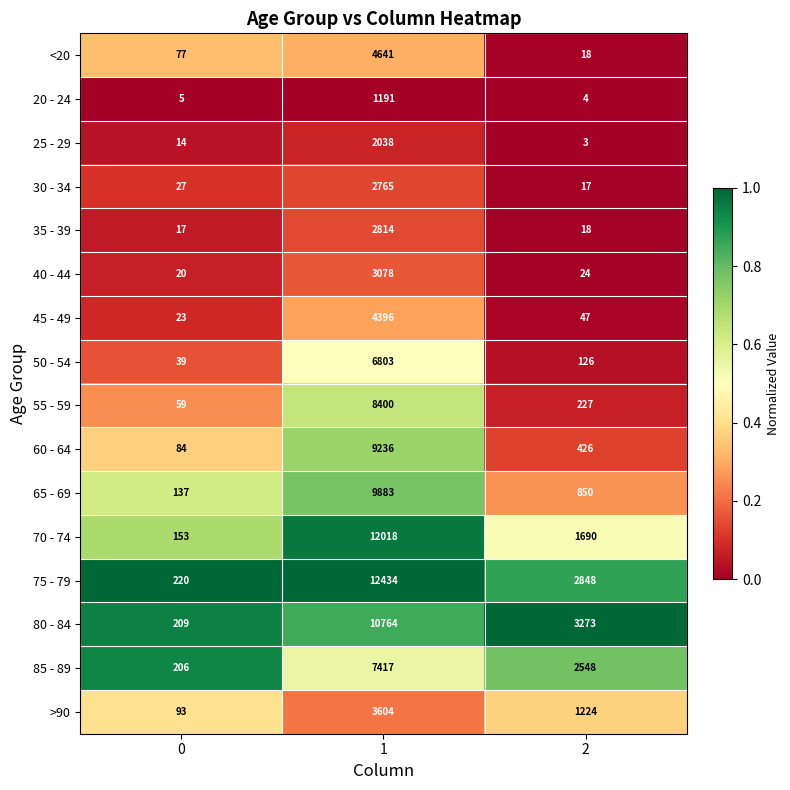

How many values in the 80 - 84 series are below 3273?

1